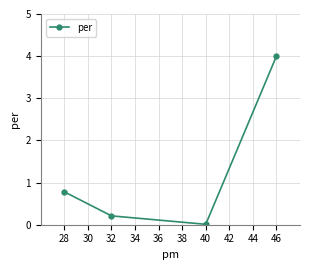

True or false: the data shows 0.0 at 40.

True